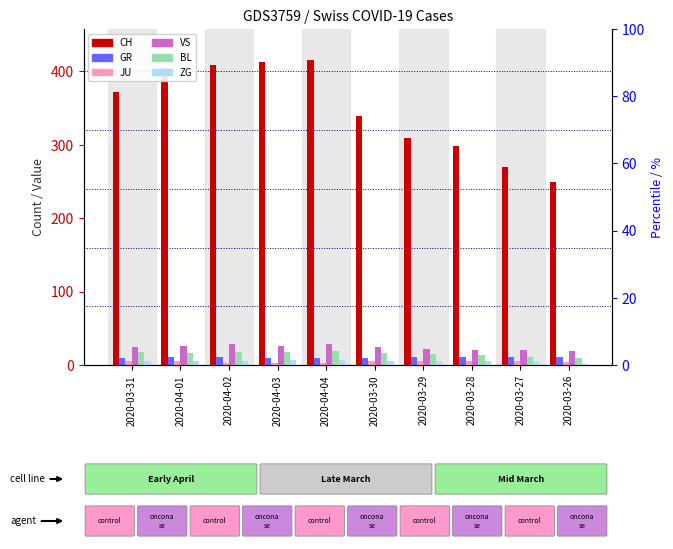

Reading left to right, what are all the values shown in this chart?

CH: 2020-03-31=372	2020-04-01=404	2020-04-02=408	2020-04-03=412	2020-04-04=416	2020-03-30=339	2020-03-29=309	2020-03-28=298	2020-03-27=270	2020-03-26=249
GR: 2020-03-31=10	2020-04-01=11	2020-04-02=11	2020-04-03=10	2020-04-04=10	2020-03-30=9	2020-03-29=11	2020-03-28=11	2020-03-27=11	2020-03-26=11
JU: 2020-03-31=5	2020-04-01=5	2020-04-02=3	2020-04-03=3	2020-04-04=3	2020-03-30=5	2020-03-29=5	2020-03-28=5	2020-03-27=6	2020-03-26=4
VS: 2020-03-31=24	2020-04-01=26	2020-04-02=28	2020-04-03=26	2020-04-04=28	2020-03-30=25	2020-03-29=22	2020-03-28=21	2020-03-27=20	2020-03-26=19
BL: 2020-03-31=18	2020-04-01=17	2020-04-02=18	2020-04-03=18	2020-04-04=19	2020-03-30=17	2020-03-29=15	2020-03-28=14	2020-03-27=11	2020-03-26=9
ZG: 2020-03-31=6	2020-04-01=5	2020-04-02=5	2020-04-03=7	2020-04-04=7	2020-03-30=5	2020-03-29=5	2020-03-28=5	2020-03-27=5	2020-03-26=1